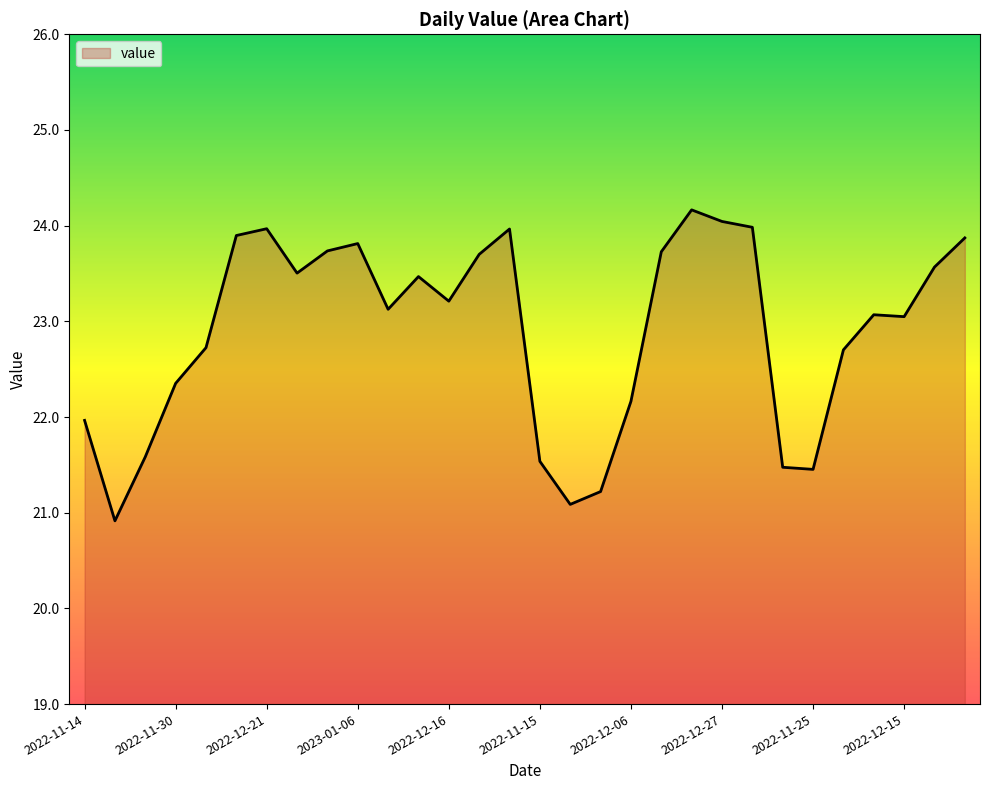

What is the maximum value shown in the chart?

24.2